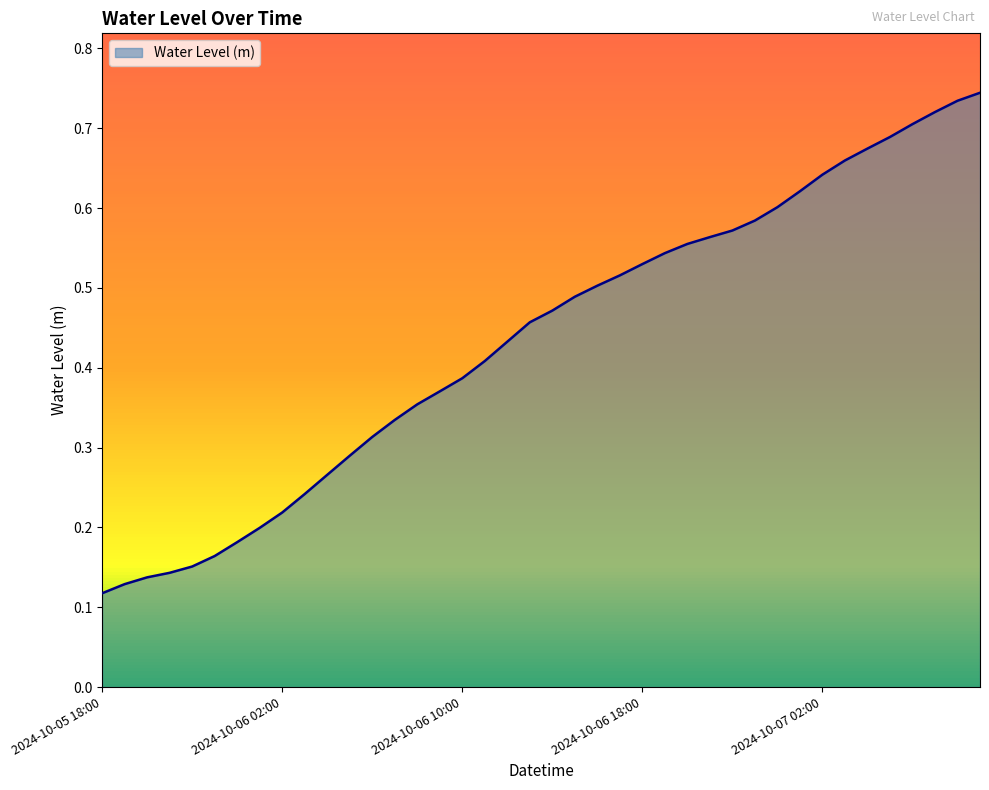

Reading left to right, extract all data points from this chart.

2024-10-05 18:00=0.1	2024-10-05 19:00=0.1	2024-10-05 20:00=0.1	2024-10-05 21:00=0.1	2024-10-05 22:00=0.2	2024-10-05 23:00=0.2	2024-10-06 00:00=0.2	2024-10-06 01:00=0.2	2024-10-06 02:00=0.2	2024-10-06 03:00=0.2	2024-10-06 04:00=0.3	2024-10-06 05:00=0.3	2024-10-06 06:00=0.3	2024-10-06 07:00=0.3	2024-10-06 08:00=0.4	2024-10-06 09:00=0.4	2024-10-06 10:00=0.4	2024-10-06 11:00=0.4	2024-10-06 12:00=0.4	2024-10-06 13:00=0.5	2024-10-06 14:00=0.5	2024-10-06 15:00=0.5	2024-10-06 16:00=0.5	2024-10-06 17:00=0.5	2024-10-06 18:00=0.5	2024-10-06 19:00=0.5	2024-10-06 20:00=0.6	2024-10-06 21:00=0.6	2024-10-06 22:00=0.6	2024-10-06 23:00=0.6	2024-10-07 00:00=0.6	2024-10-07 01:00=0.6	2024-10-07 02:00=0.6	2024-10-07 03:00=0.7	2024-10-07 04:00=0.7	2024-10-07 05:00=0.7	2024-10-07 06:00=0.7	2024-10-07 07:00=0.7	2024-10-07 08:00=0.7	2024-10-07 09:00=0.7